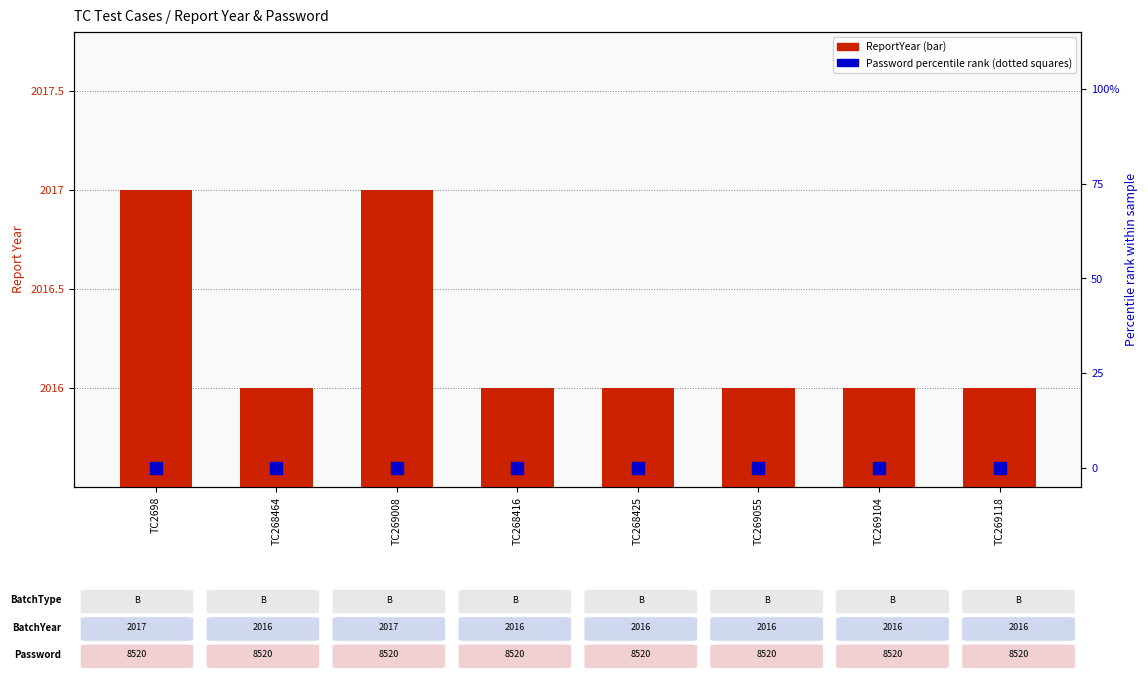

What is the label of the 7th bar from the left?

TC269104